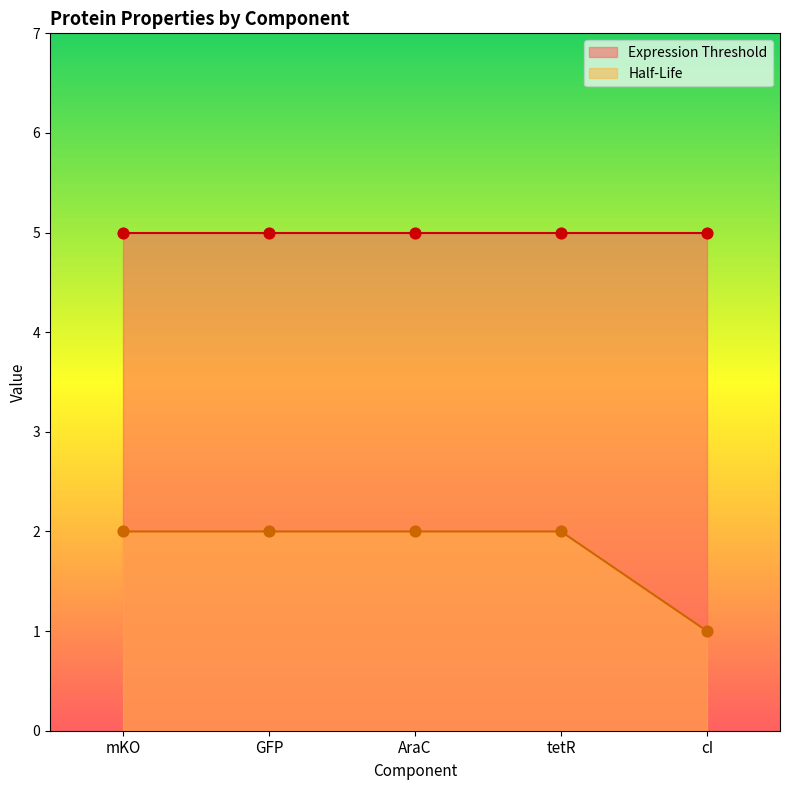

What is the ratio of the value at tetR to the value at cI?

2.0